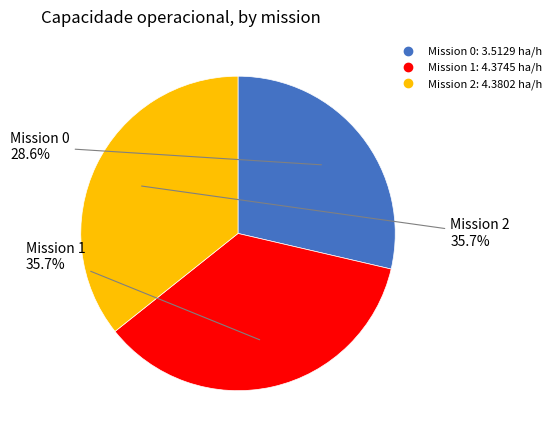

How many segments does this pie chart have?

3